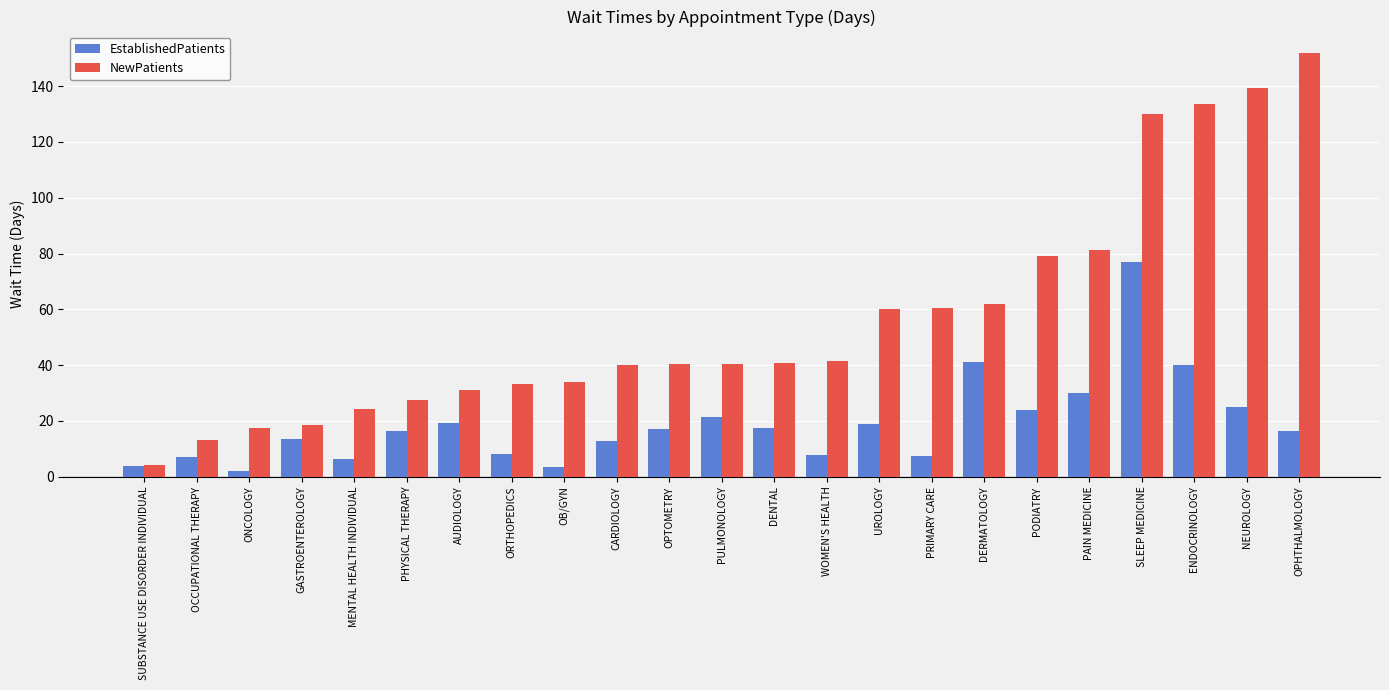

Does the chart contain stacked bars?

No